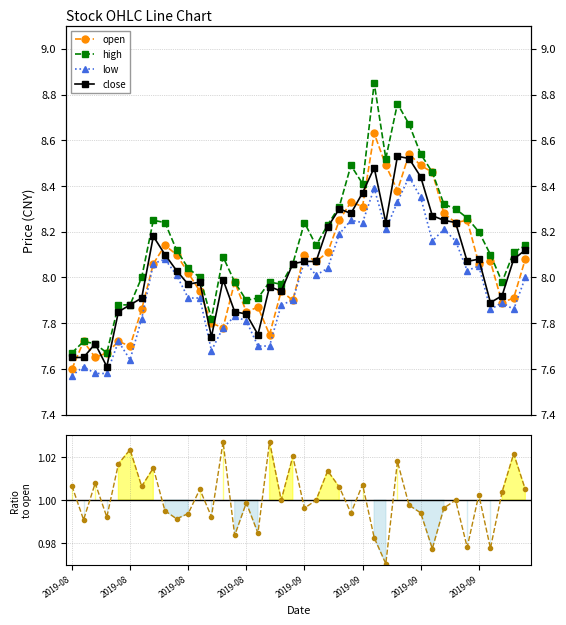

Between 20 and 22, which is larger?

22